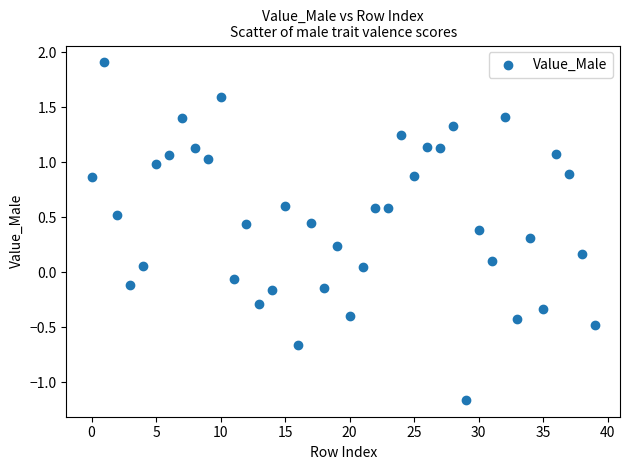

What is the range of Y values (max minus min)?

3.1